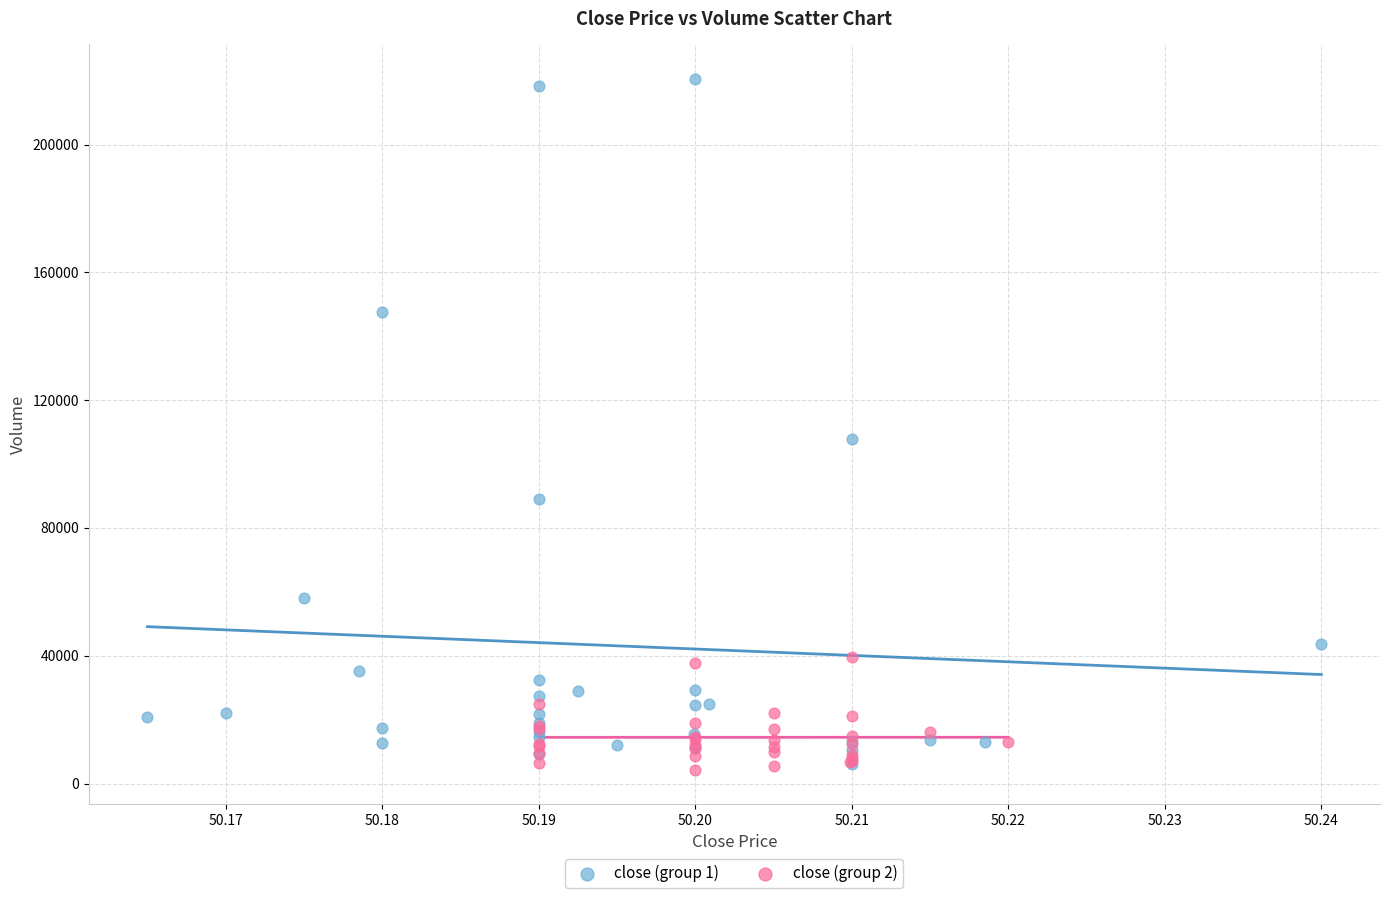

Which series contains the highest Y value?

close (group 1)